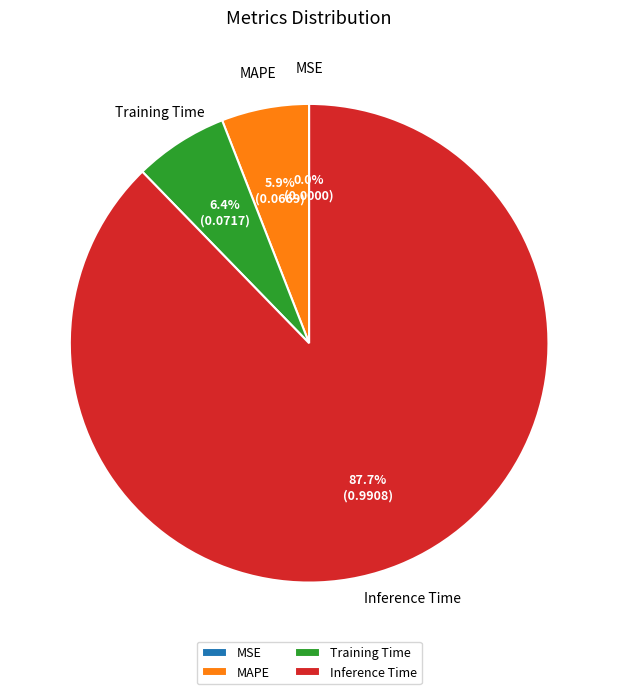

Is it true that MAPE is 1% of the pie?

False